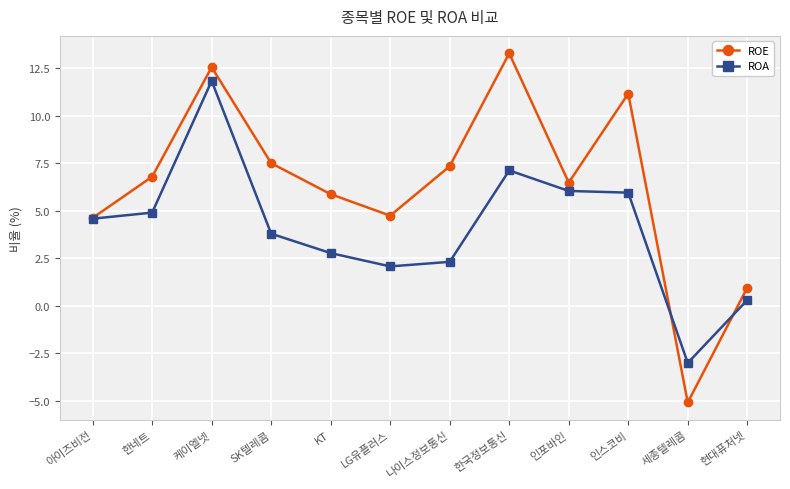

Read the ROE value at 인포바인.

6.5